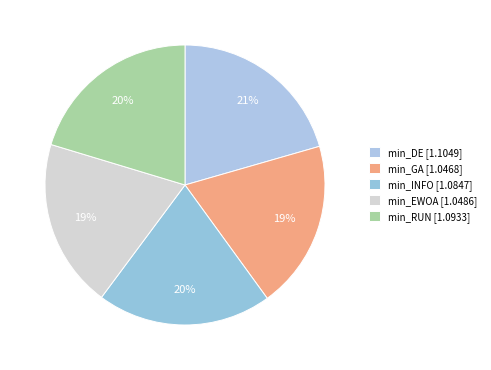

To the nearest percent, what is the difference between the largest and smallest slice percentages?

1%